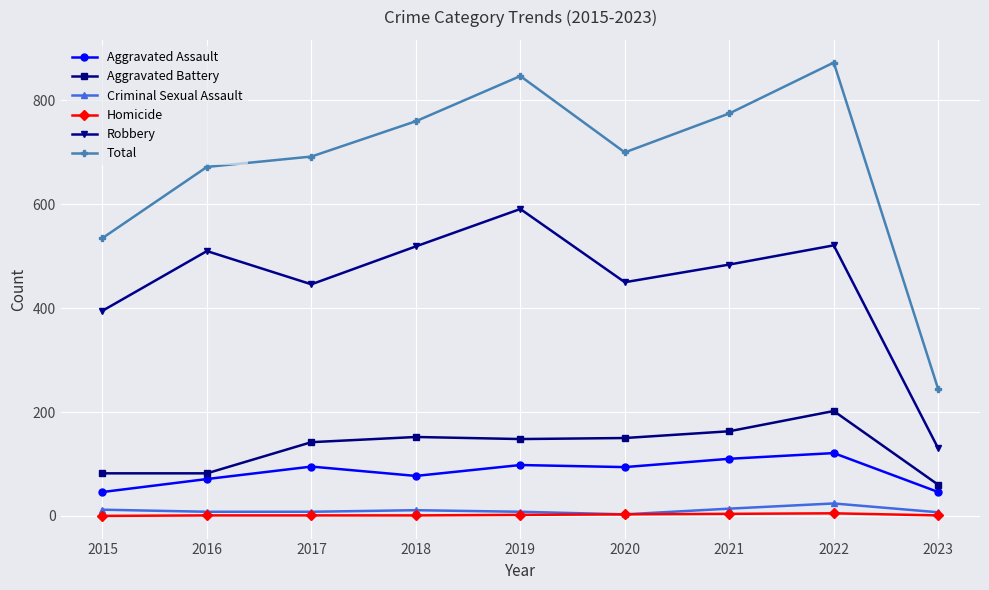

Rank the series by their maximum value, from lowest to highest.

Homicide, Criminal Sexual Assault, Aggravated Assault, Aggravated Battery, Robbery, Total